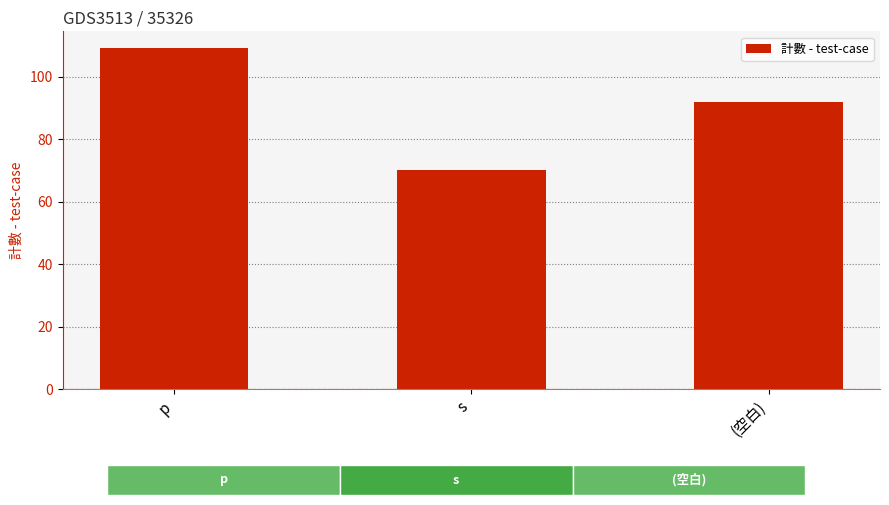

True or false: the data shows 92 at (空白).

True